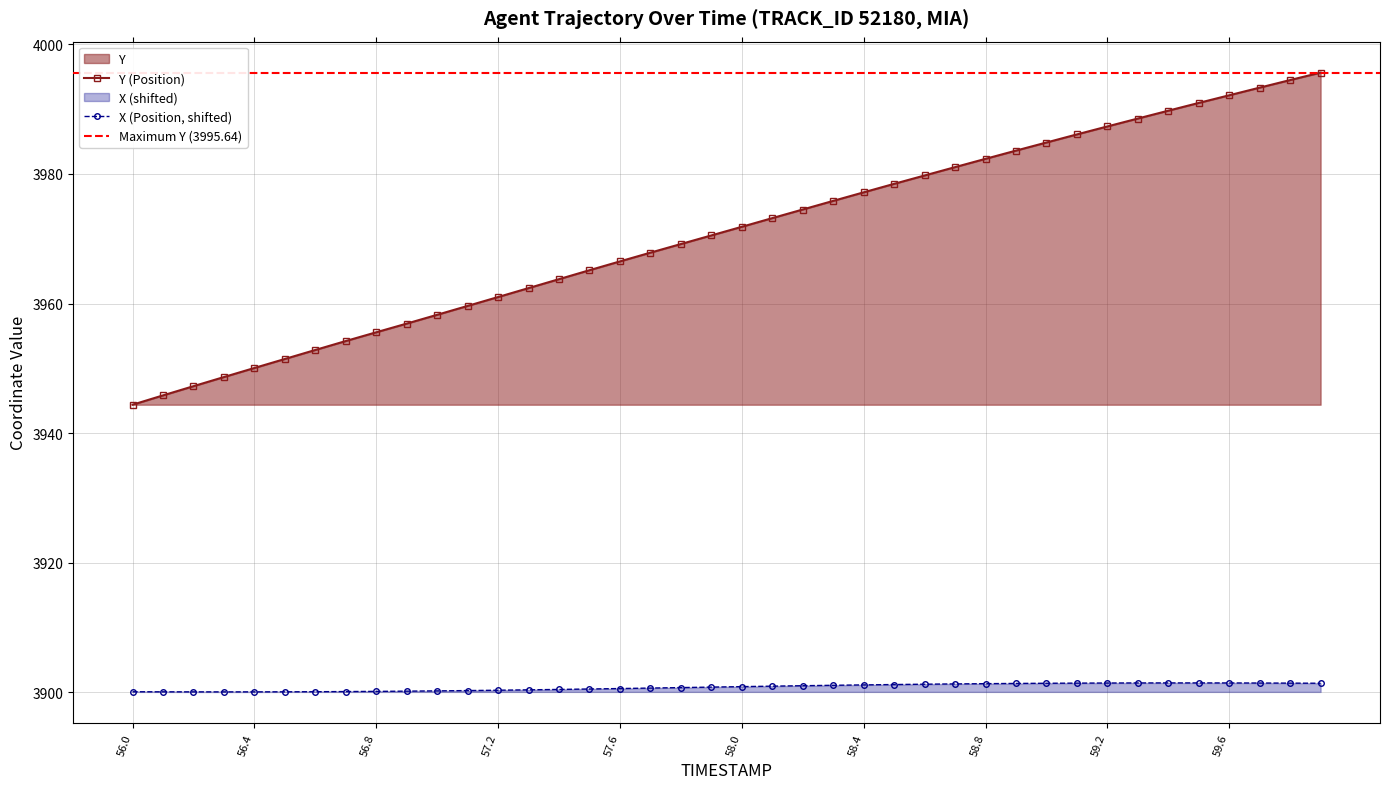

True or false: X and Y intersect in this chart.

False